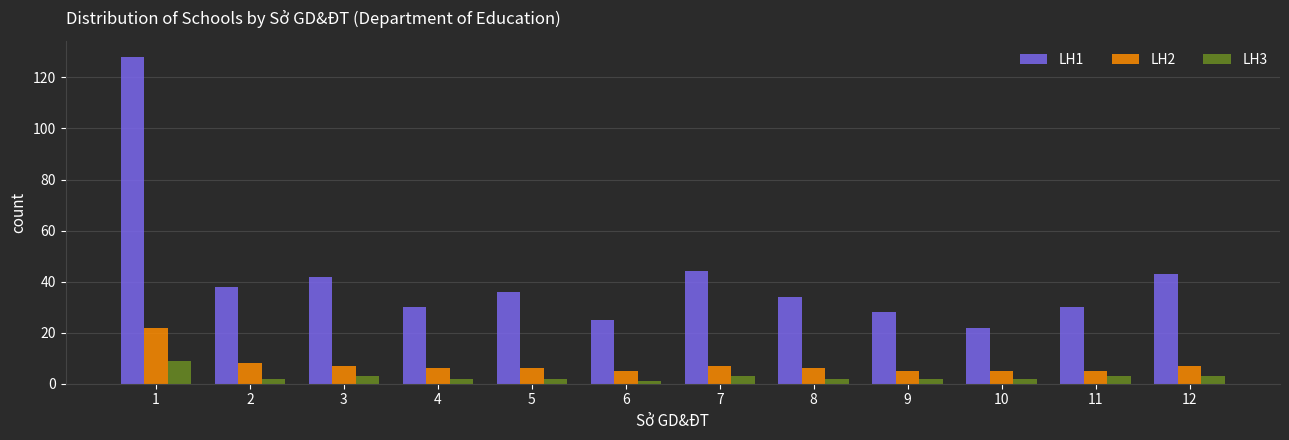

Which series has the widest spread of values?

LH1